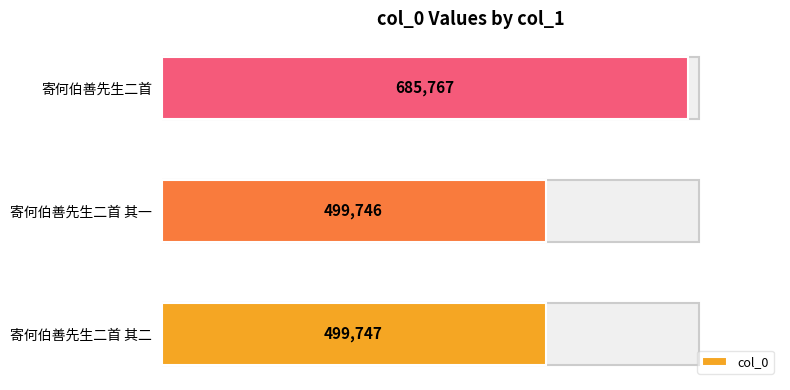

True or false: the data shows 499746 at 寄何伯善先生二首 其一.

True